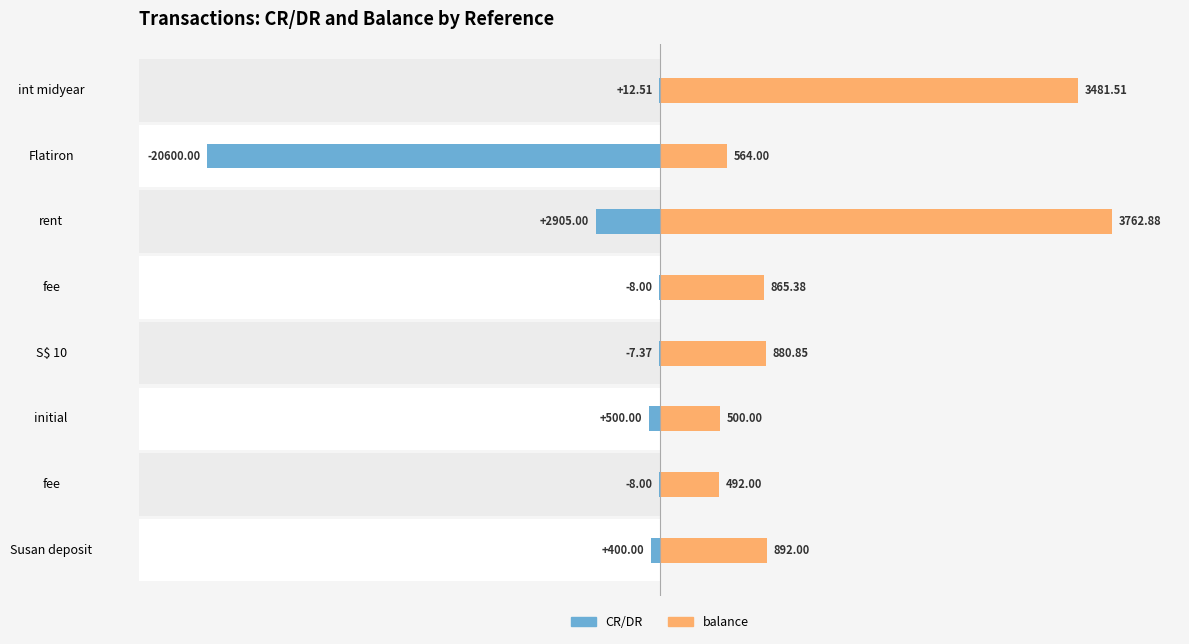

At S$ 10, list the series in order from smallest to largest.

CR/DR, balance